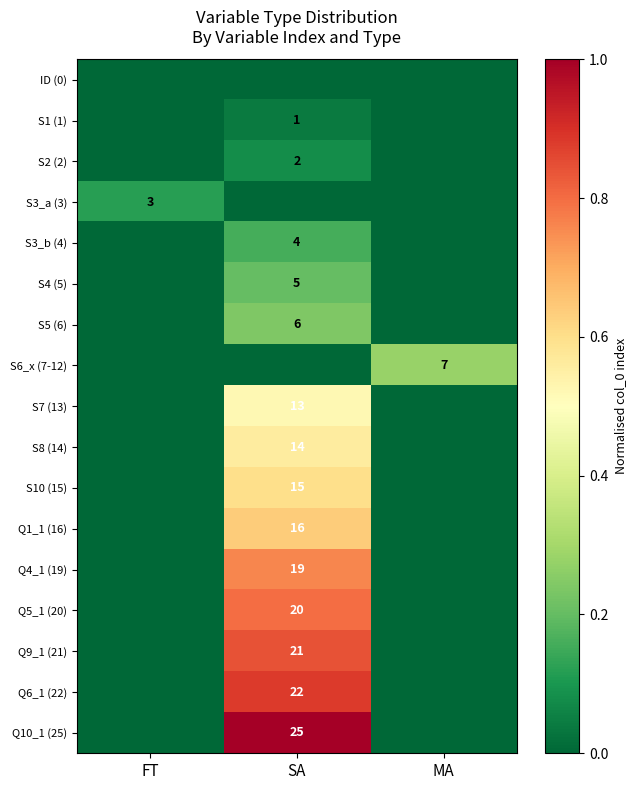

The value of S10 (15) at SA is 8. True or false?

False